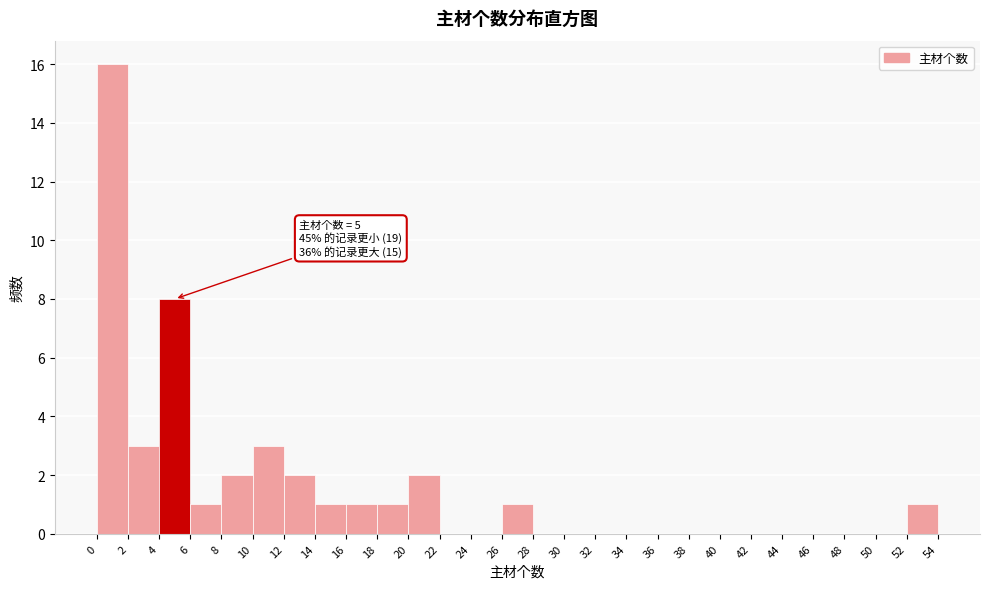

Which range on the x-axis has the tallest bar?

0 to 2